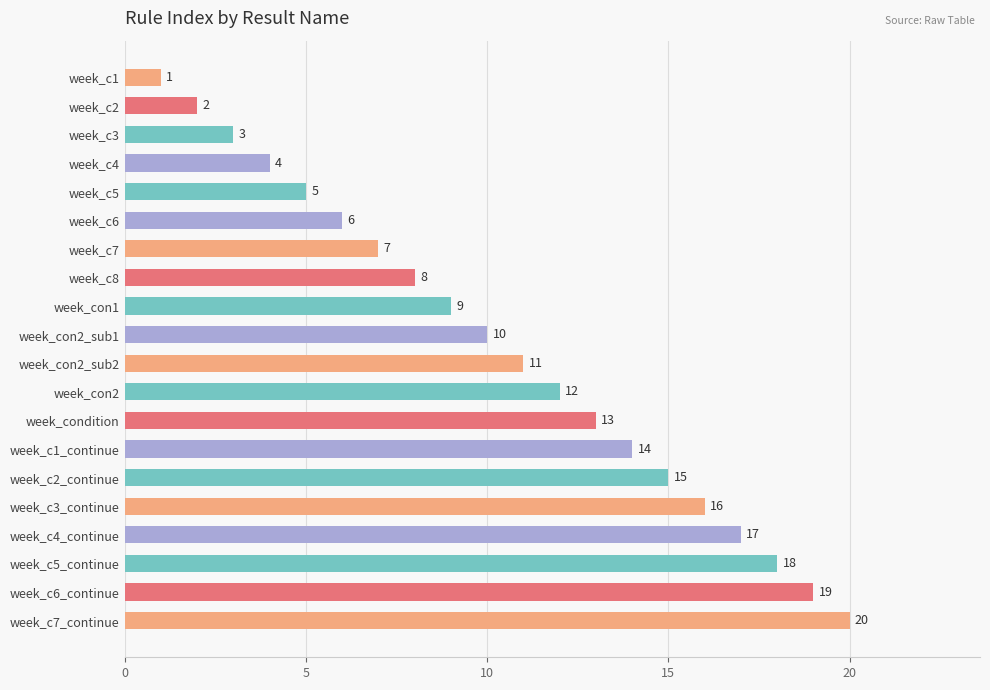

At which label is the value closest to 10?

week_con2_sub1